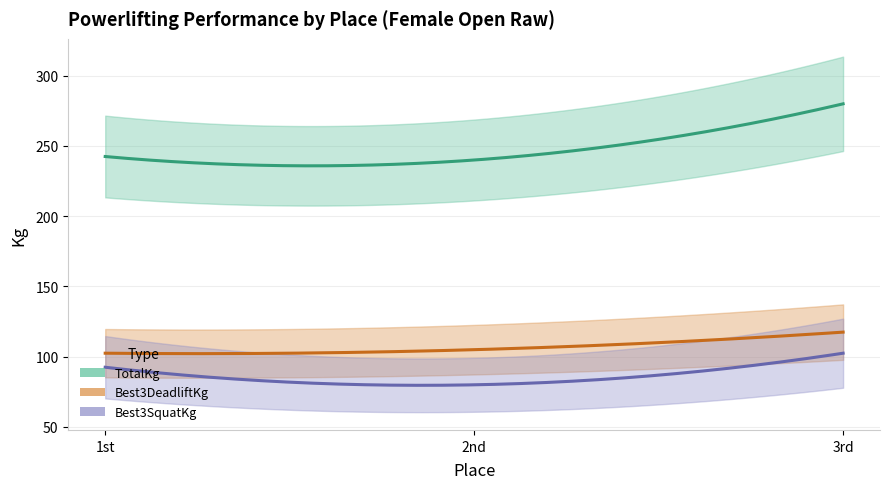

Which series changed the most between 2 and 3?

TotalKg